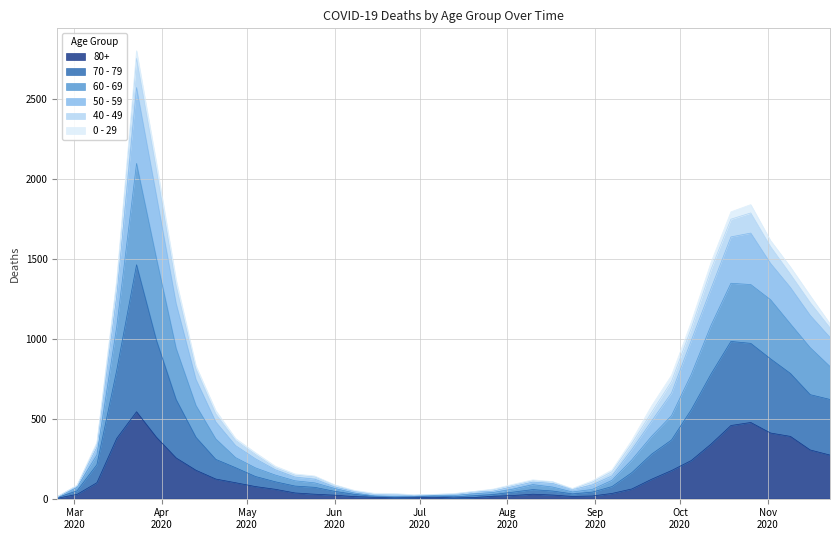

Between 2020-07-06 and 2020-08-10, which is larger?

2020-08-10